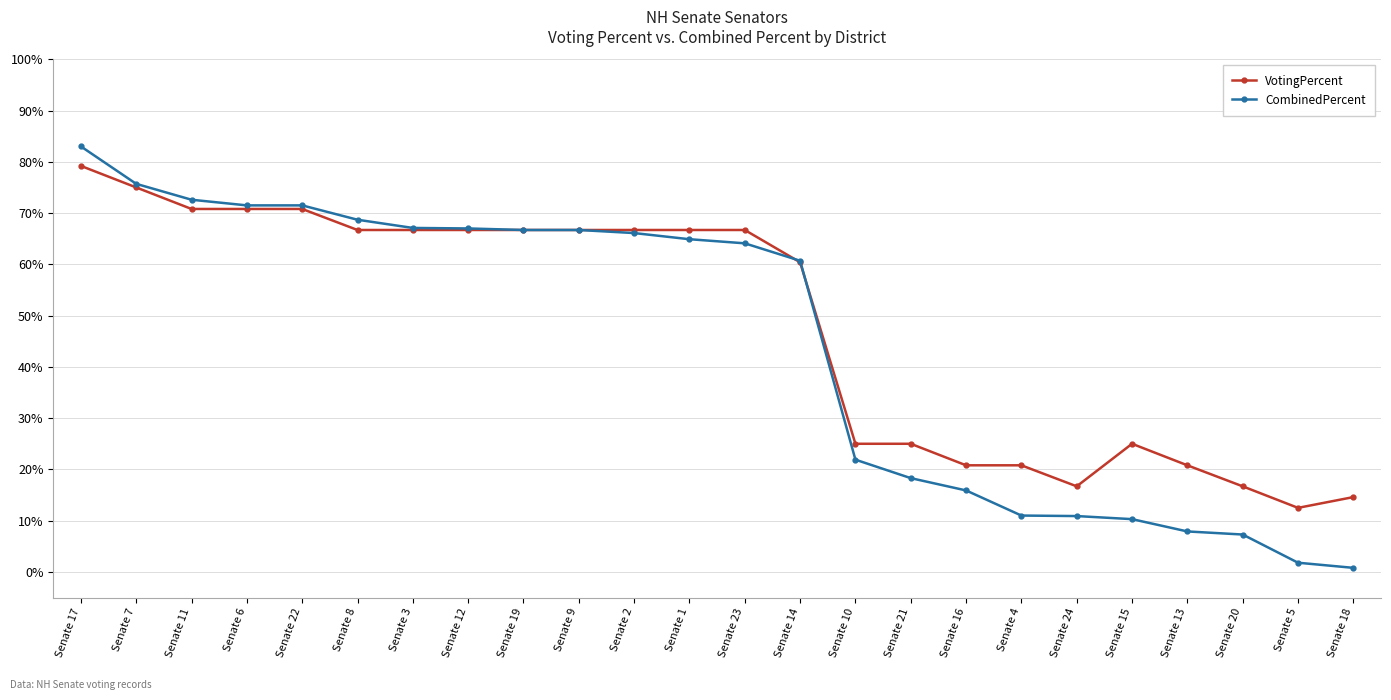

What is the maximum value shown in the chart?

83.0